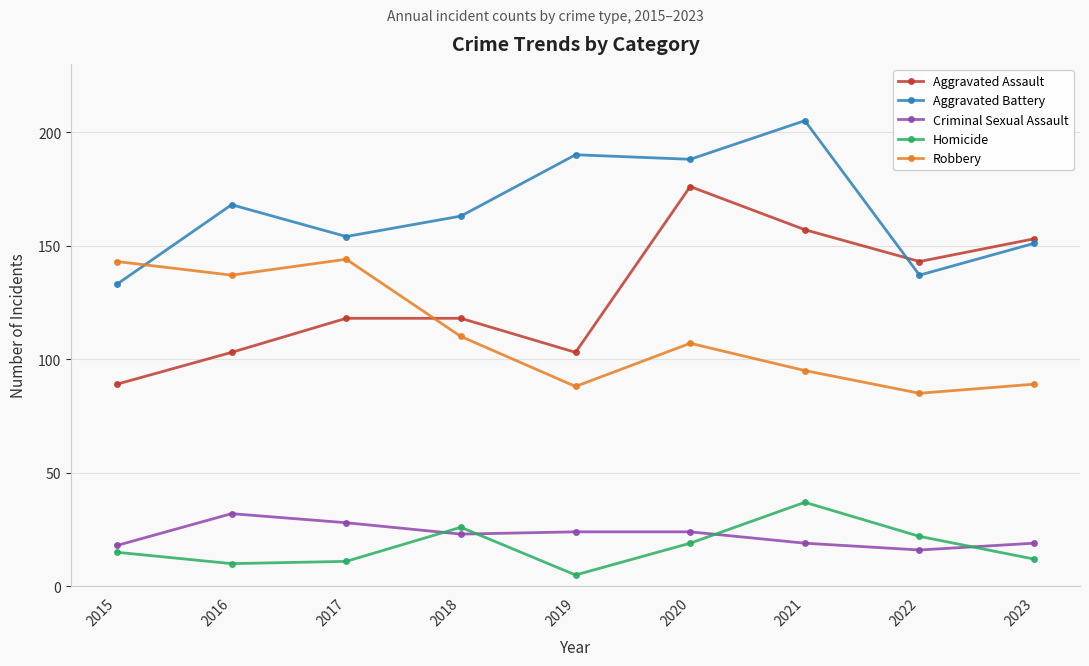

At which label is Robbery closest to 114?

2018